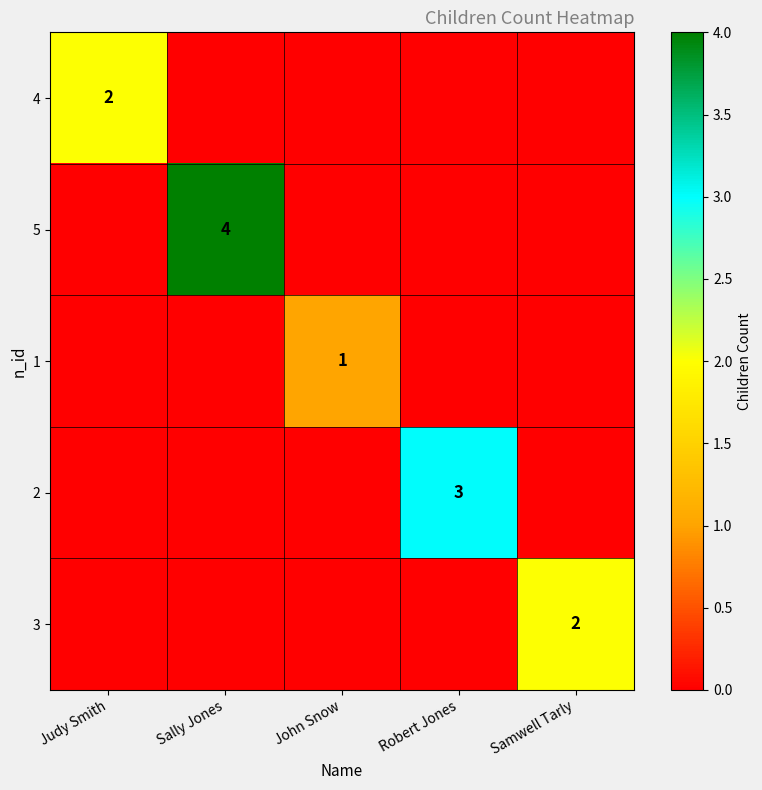

The 2 series shows 3 at Robert Jones. True or false?

True